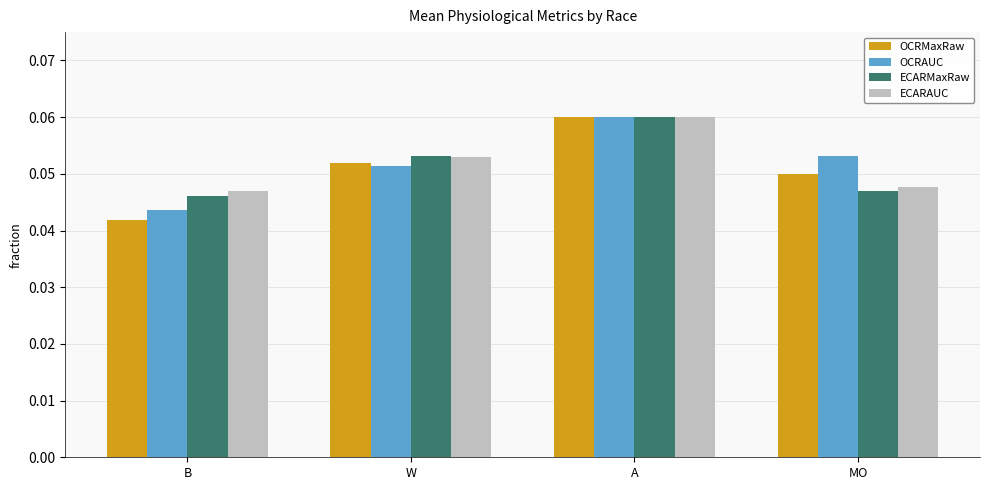

List the labels in order of OCRMaxRaw value, smallest first.

B, MO, W, A